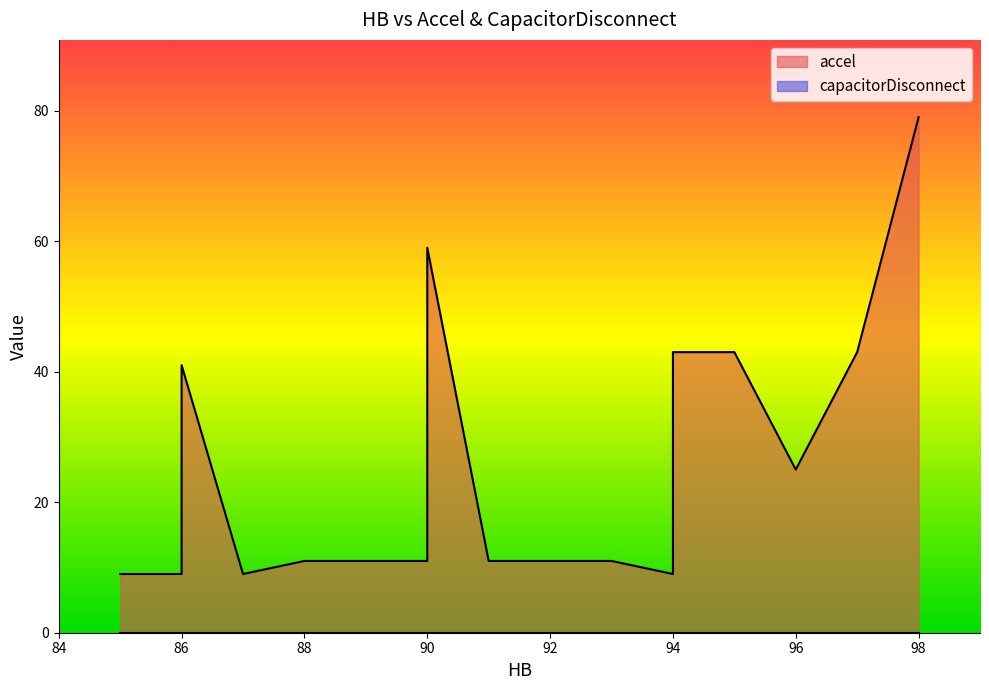

What is the spread (max minus min) of values at 90?

11